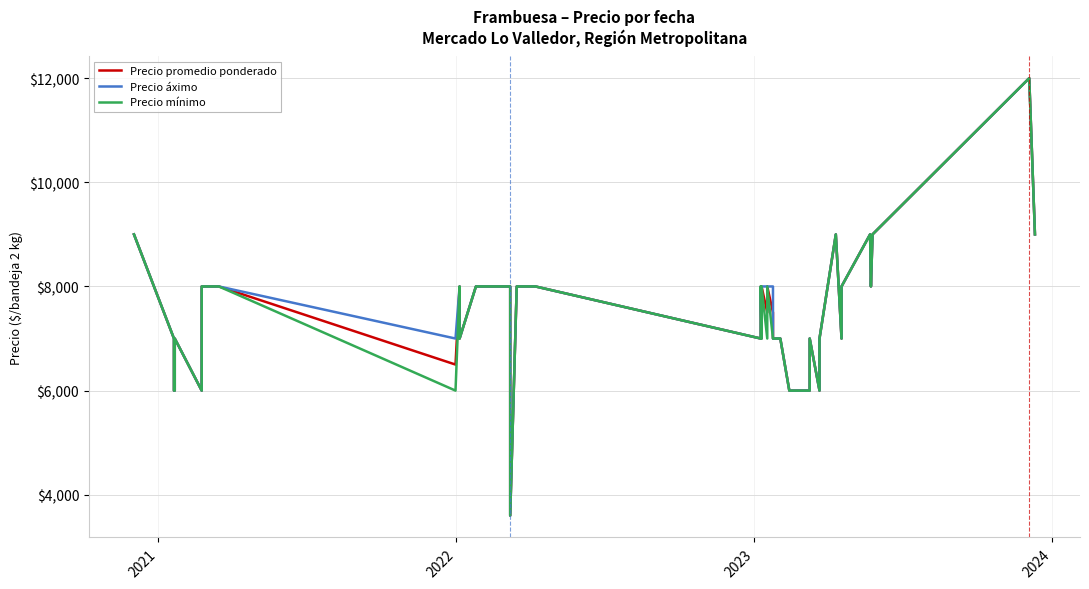

How many values in the Precio mínimo series are below 7000?

8